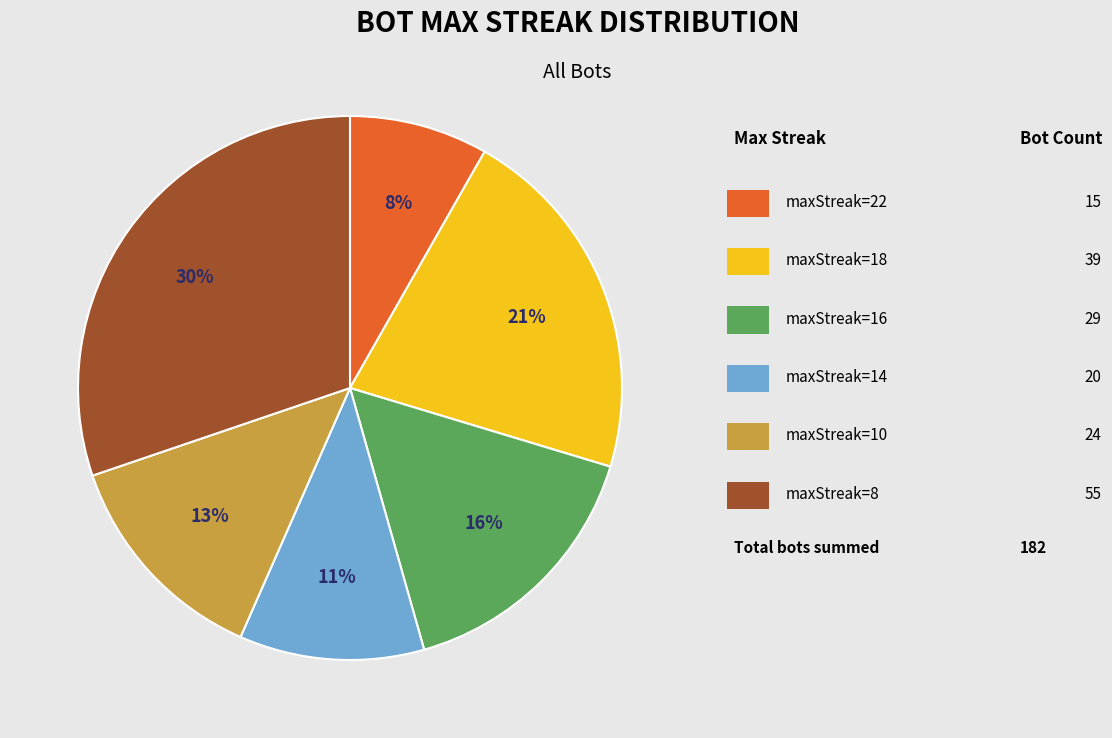

To the nearest percent, what is the difference between the largest and smallest slice percentages?

22%